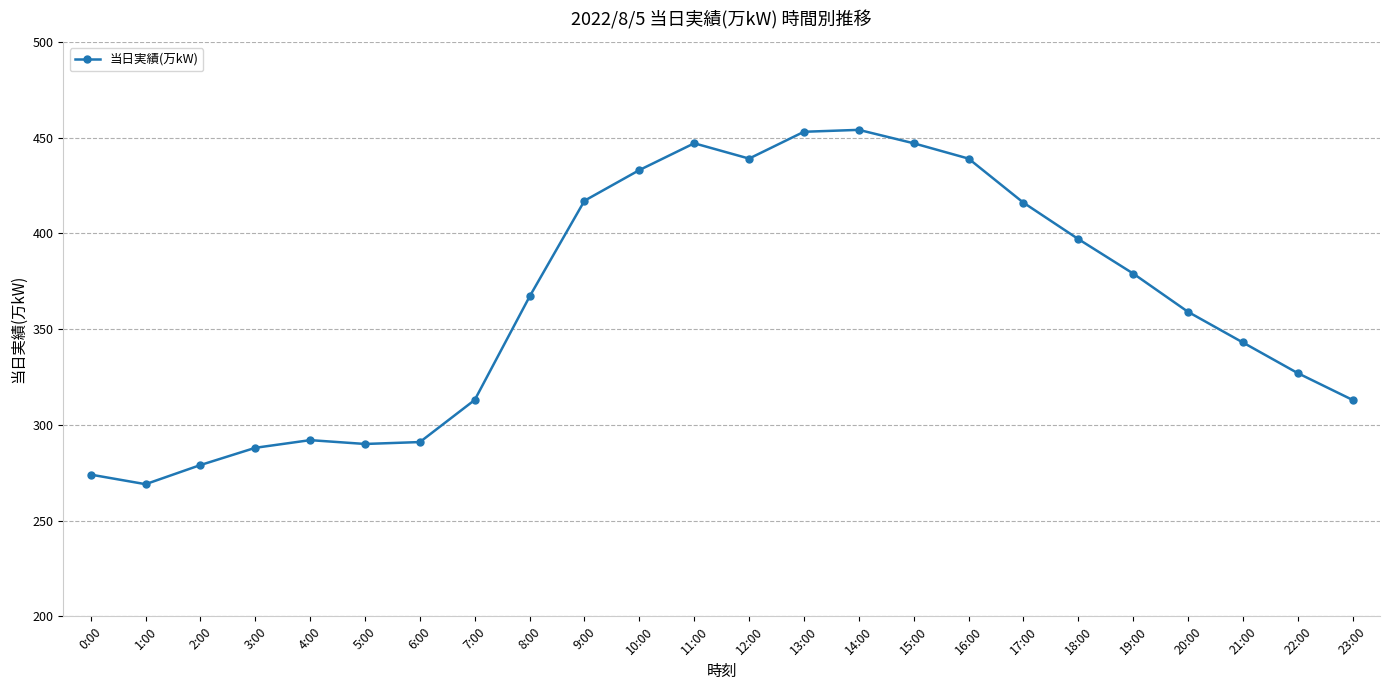

The value at 14:00 is 454. True or false?

True